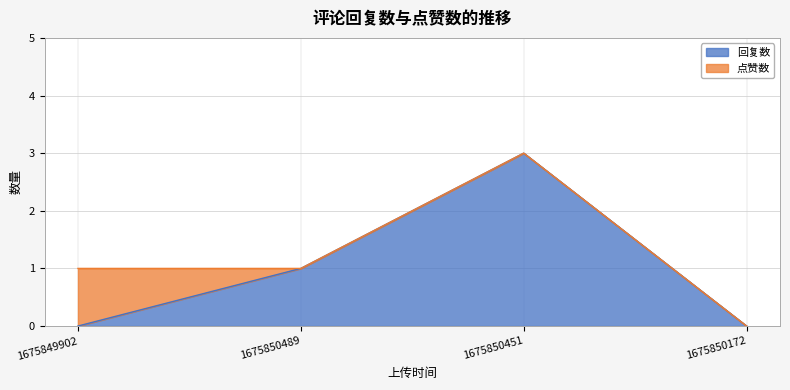

What position from the left is 1675850489?

2